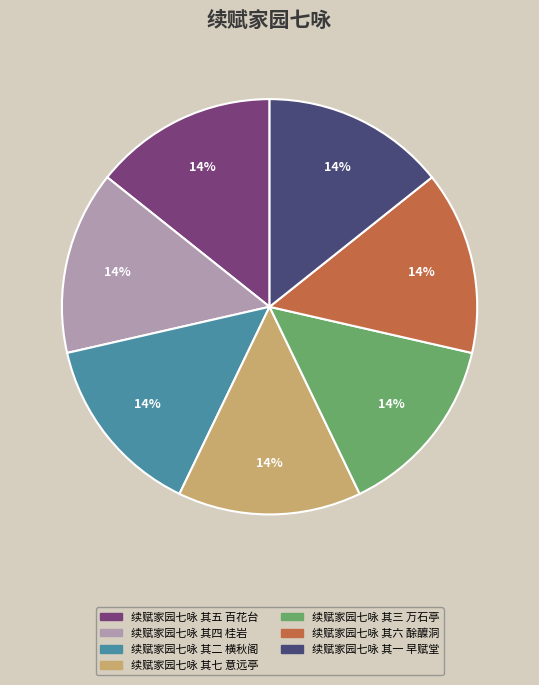

Is the sum of 续赋家园七咏 其三 万石亭 and 续赋家园七咏 其一 早赋堂 greater than half?

No